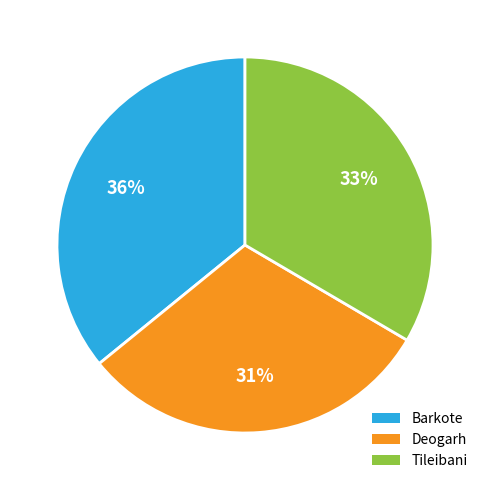

What is the largest slice in the pie chart?

Barkote